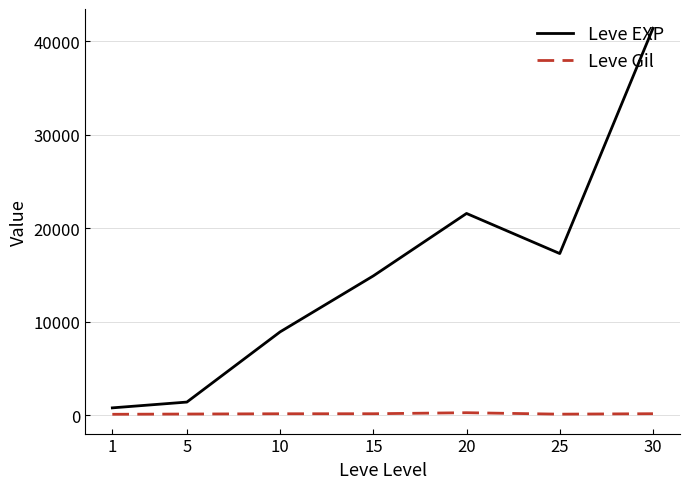

Which series has the widest spread of values?

Leve EXP